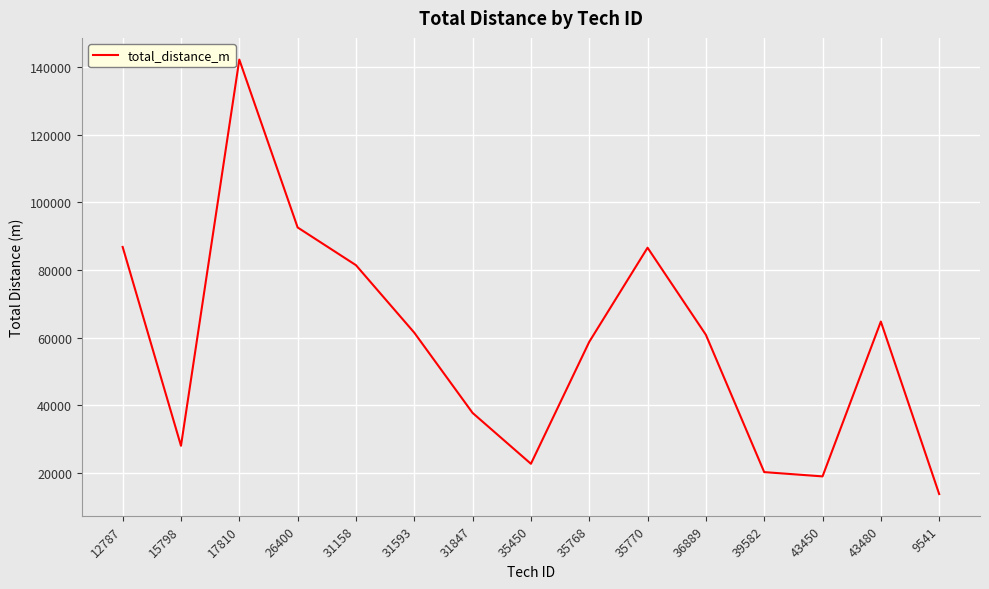

What is the difference between the maximum and minimum values?

128351